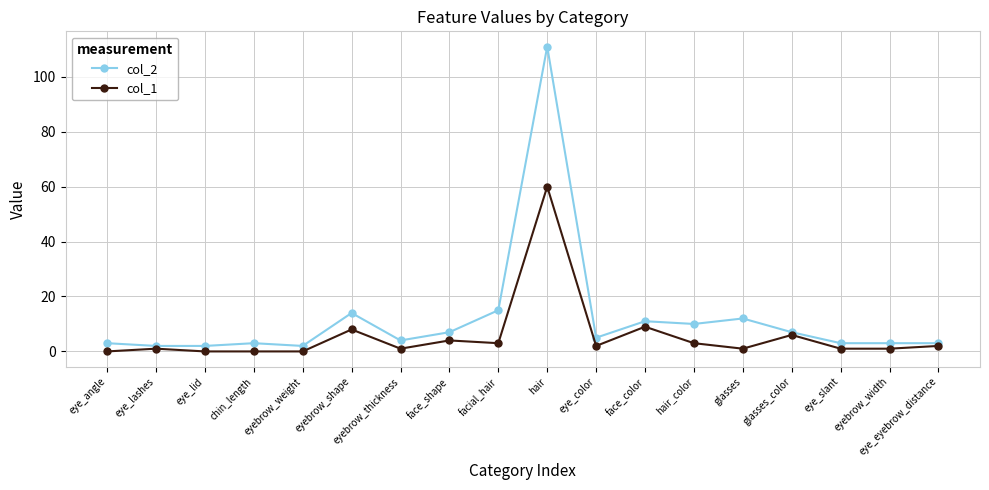

Where is the first local maximum for col_2?

chin_length